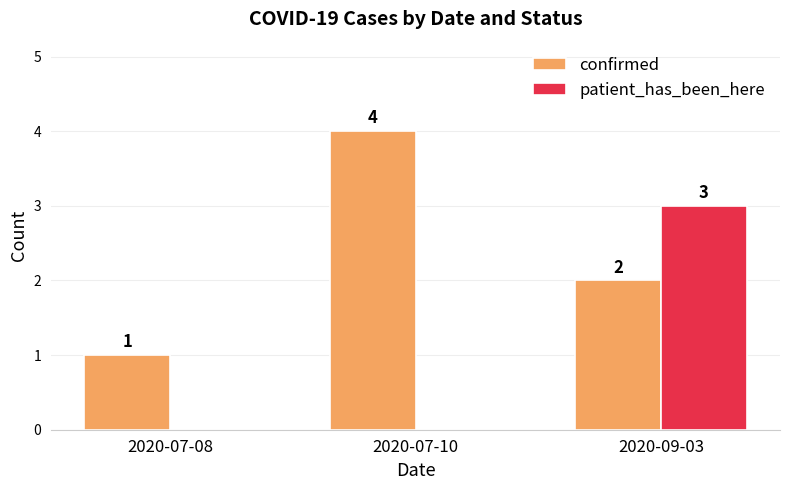

Are the bars grouped side by side (vs. stacked)?

Yes